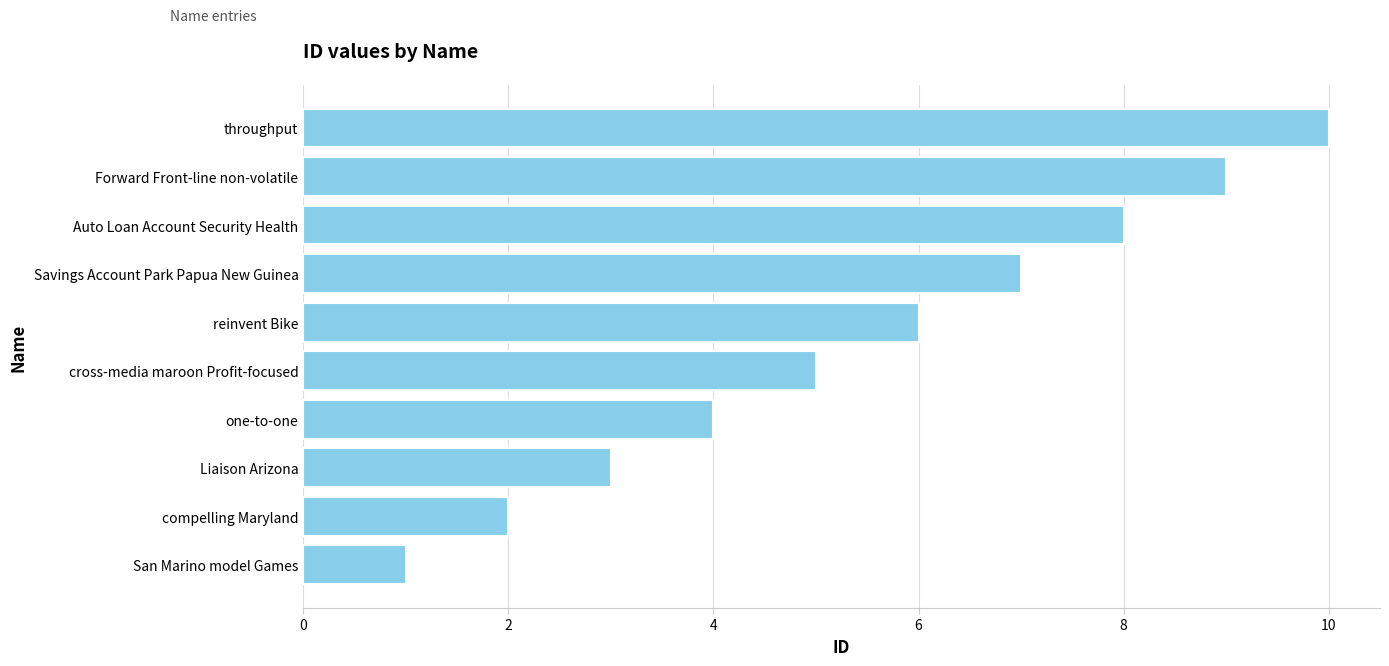

What is the difference between the maximum and second lowest values?

8